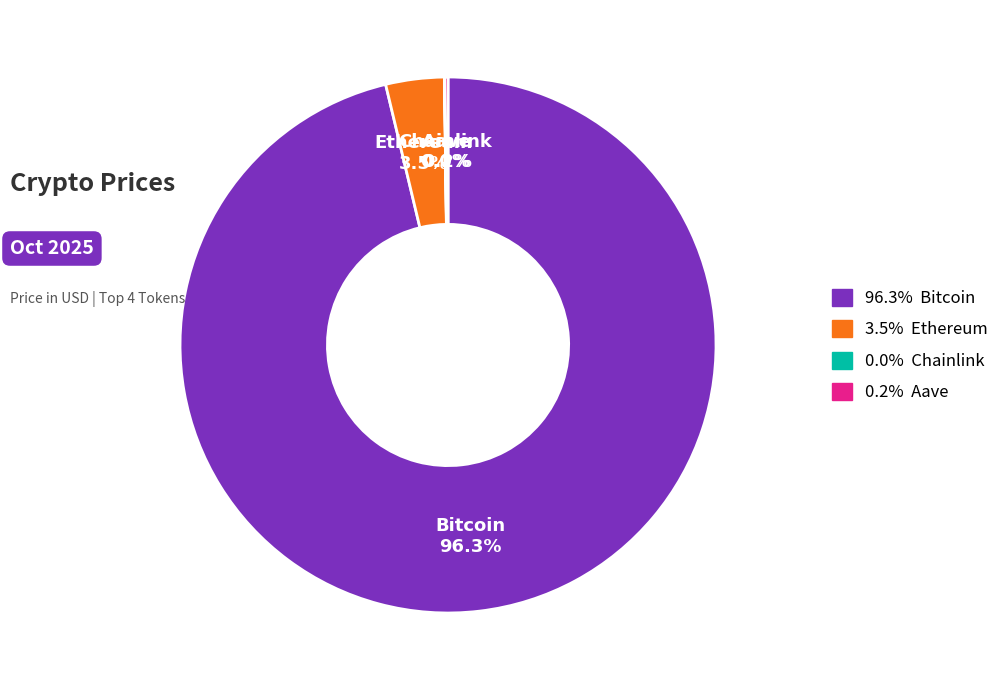

To the nearest percent, what is the average slice percentage?

25%